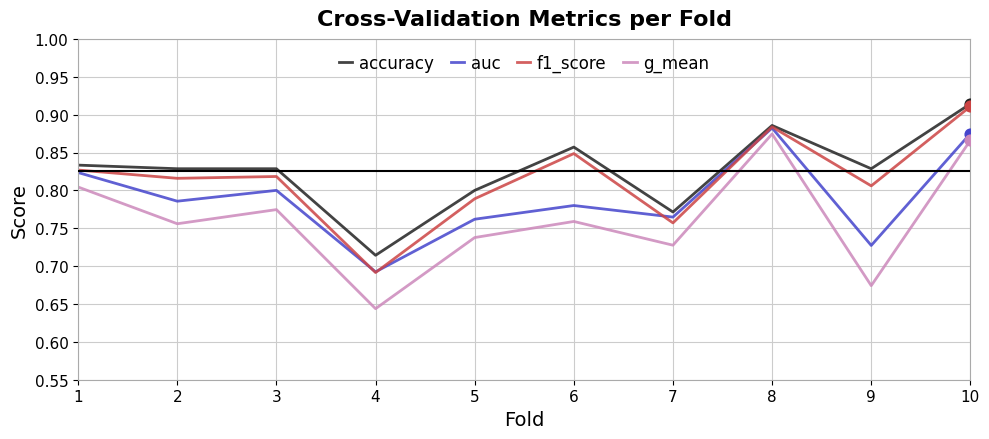

What are all the series names shown in the legend?

accuracy, auc, f1_score, g_mean